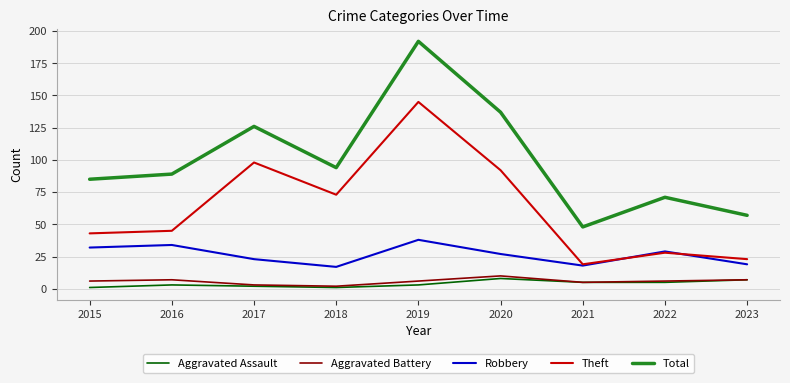

Reading right to left, extract all data points from this chart.

Aggravated Assault: 7	5	5	8	3	1	2	3	1
Aggravated Battery: 7	6	5	10	6	2	3	7	6
Robbery: 19	29	18	27	38	17	23	34	32
Theft: 23	28	19	92	145	73	98	45	43
Total: 57	71	48	137	192	94	126	89	85